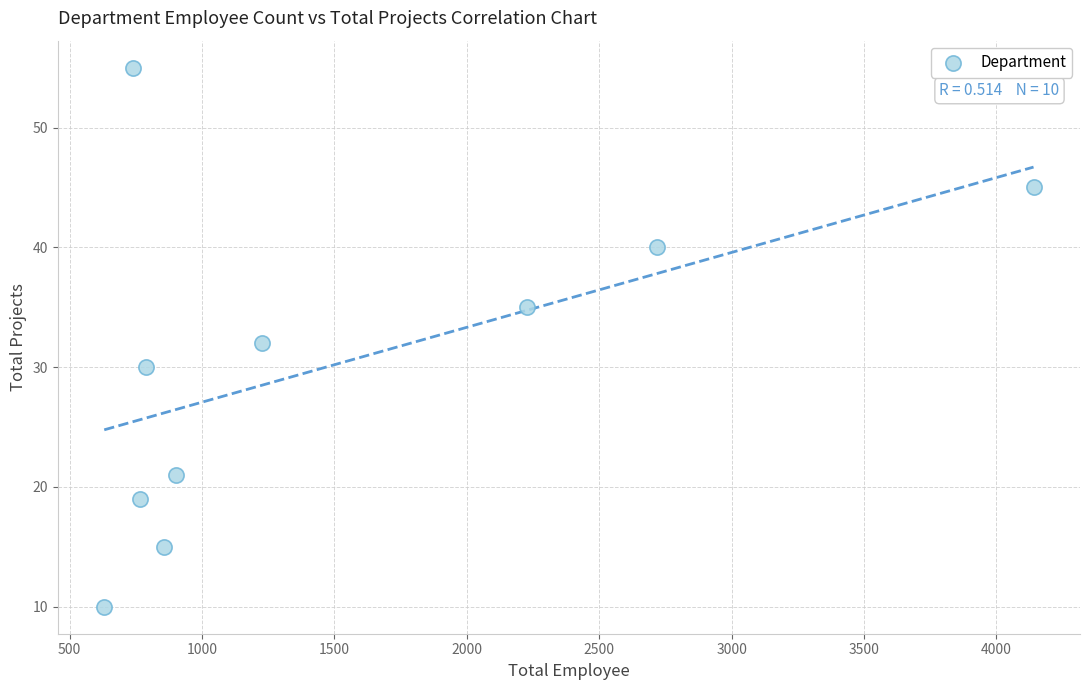

What is the average Y value?

30